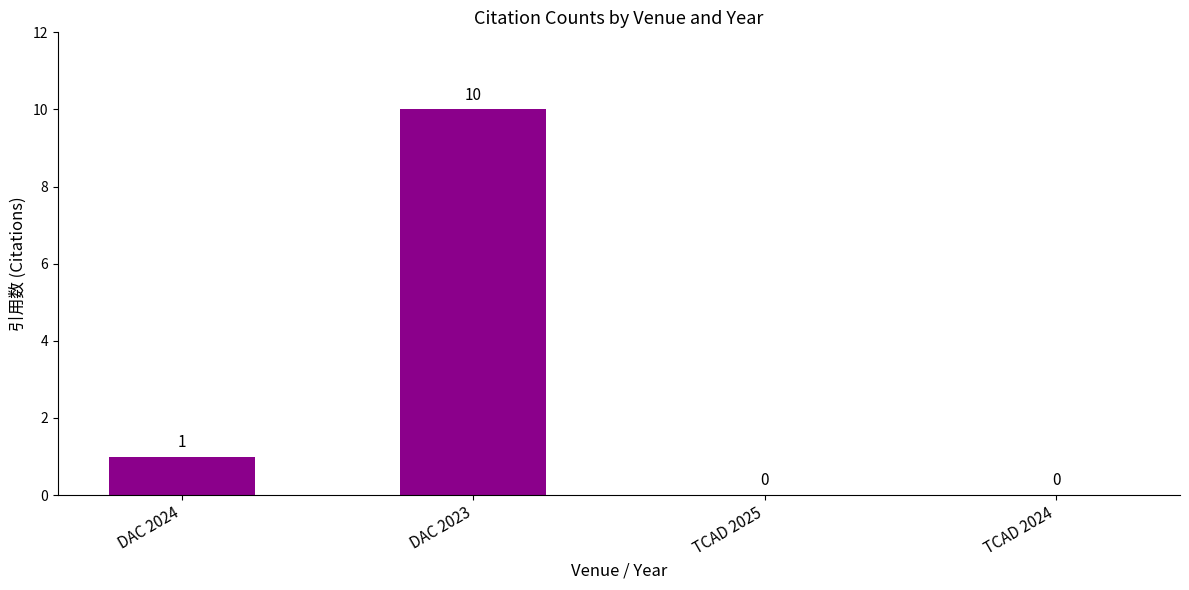

Reading left to right, transcribe all the data shown in this chart.

1	10	0	0